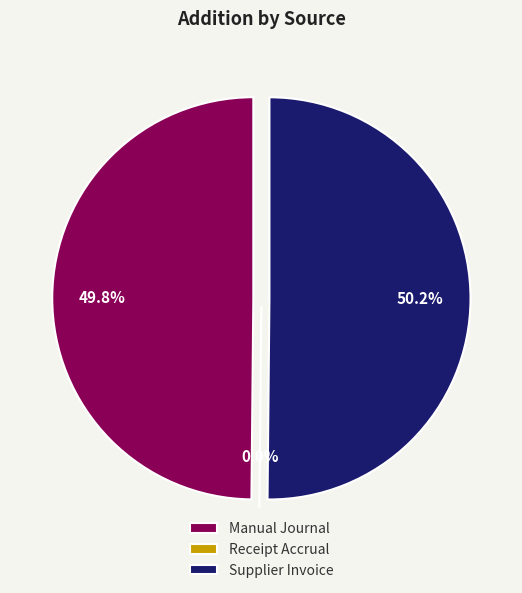

How many segments does this pie chart have?

3